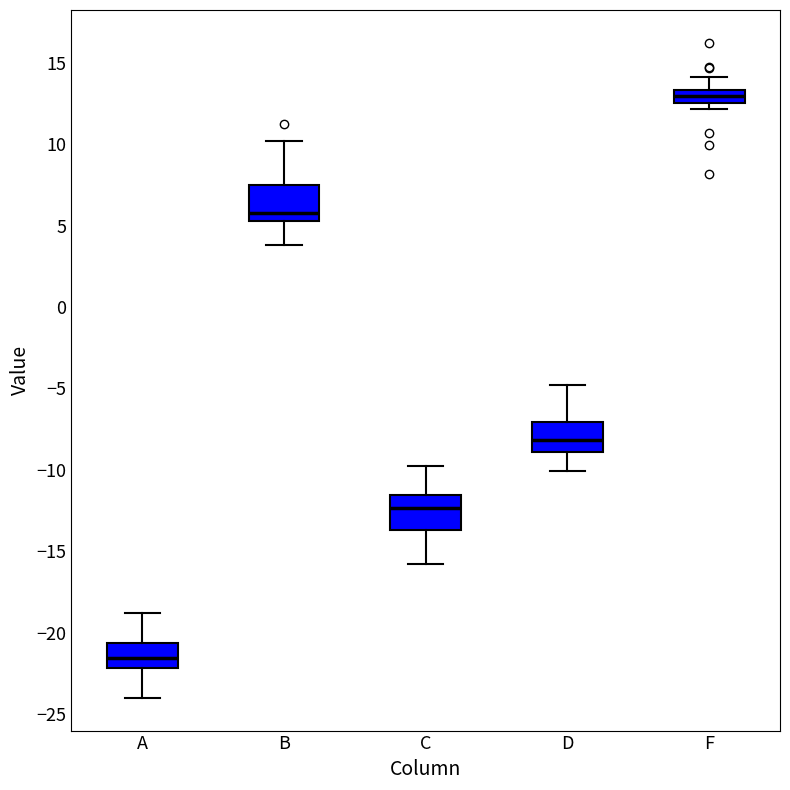

Reading left to right, transcribe this box plot: for each box, give where its median line is, the range the box spans, and where its two whiskers end, as read against the y-axis. The values are not printed on the chart, so give them approximately, as read against the axis.

A: median -21.5, box -22.0 to -20.5, whiskers -24.0 to -19.0
B: median 6.0, box 5.5 to 7.5, whiskers 4.0 to 10.0
C: median -12.5, box -13.5 to -11.5, whiskers -16.0 to -10.0
D: median -8.0, box -9.0 to -7.0, whiskers -10.0 to -5.0
F: median 13.0, box 12.5 to 13.5, whiskers 12.0 to 14.0